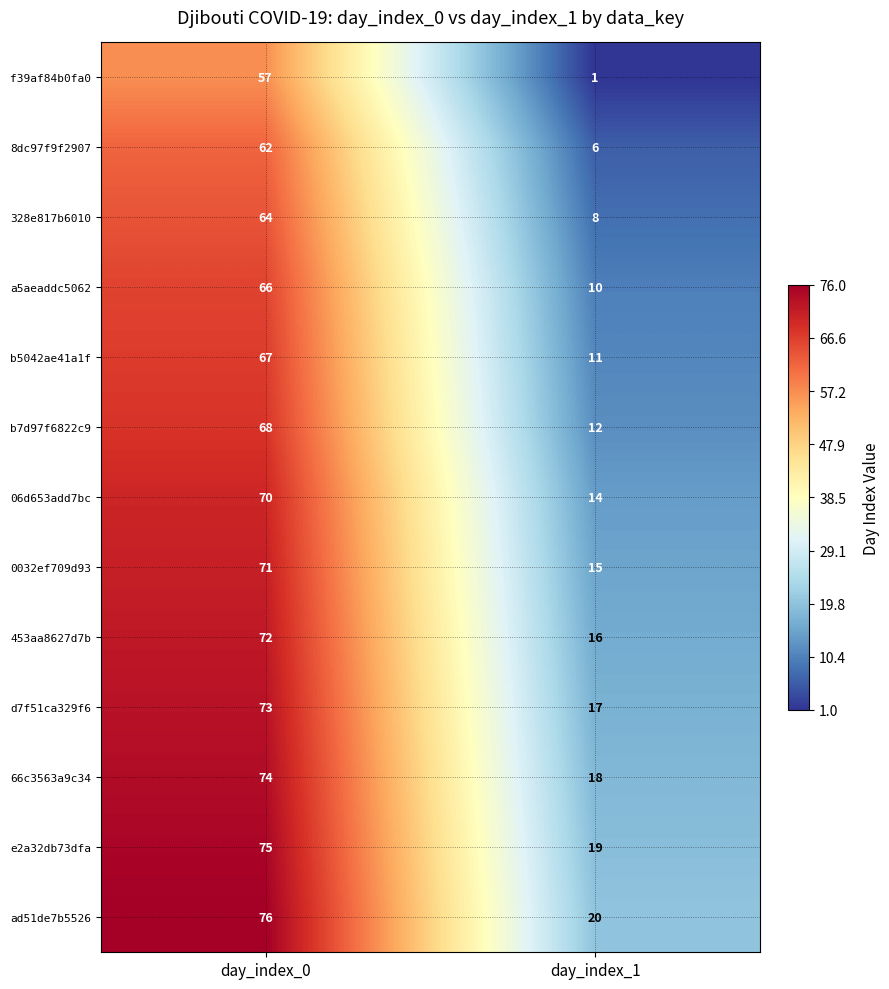

At which category is the sum across all series the highest?

day_index_0